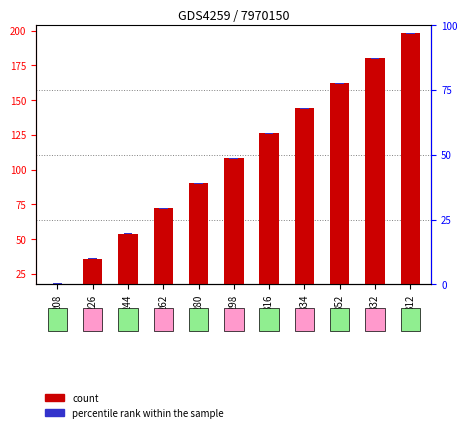

How many bars are there in total?

11